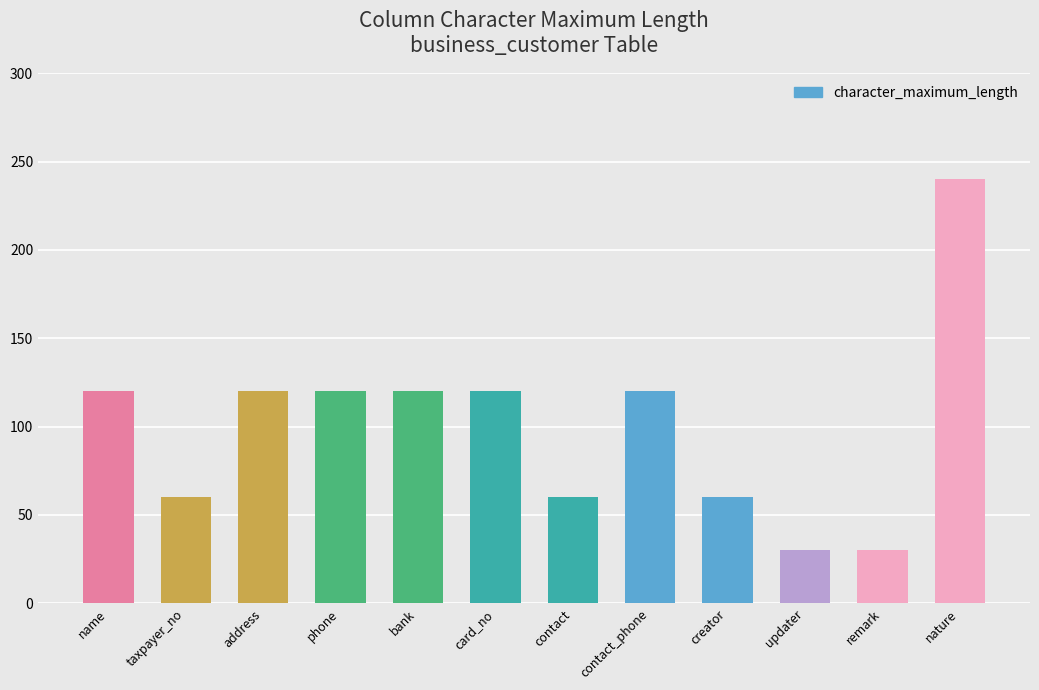

How many categories are shown in the chart?

12